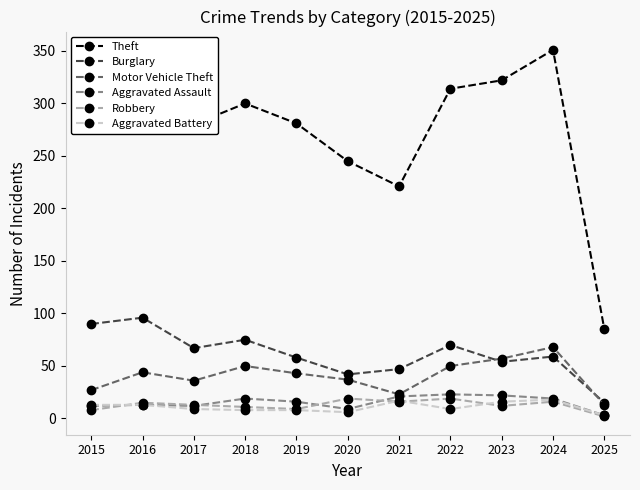

True or false: Burglary and Robbery cross at least once.

False